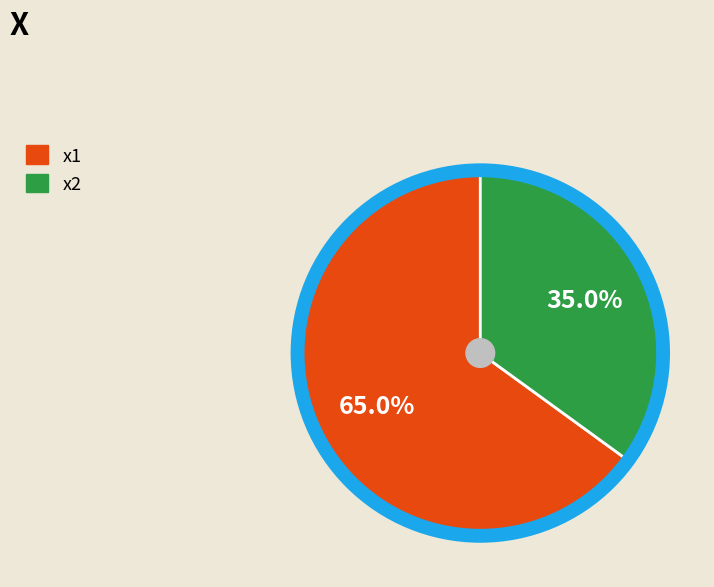

To the nearest percent, what percentage of the pie is x1?

65%